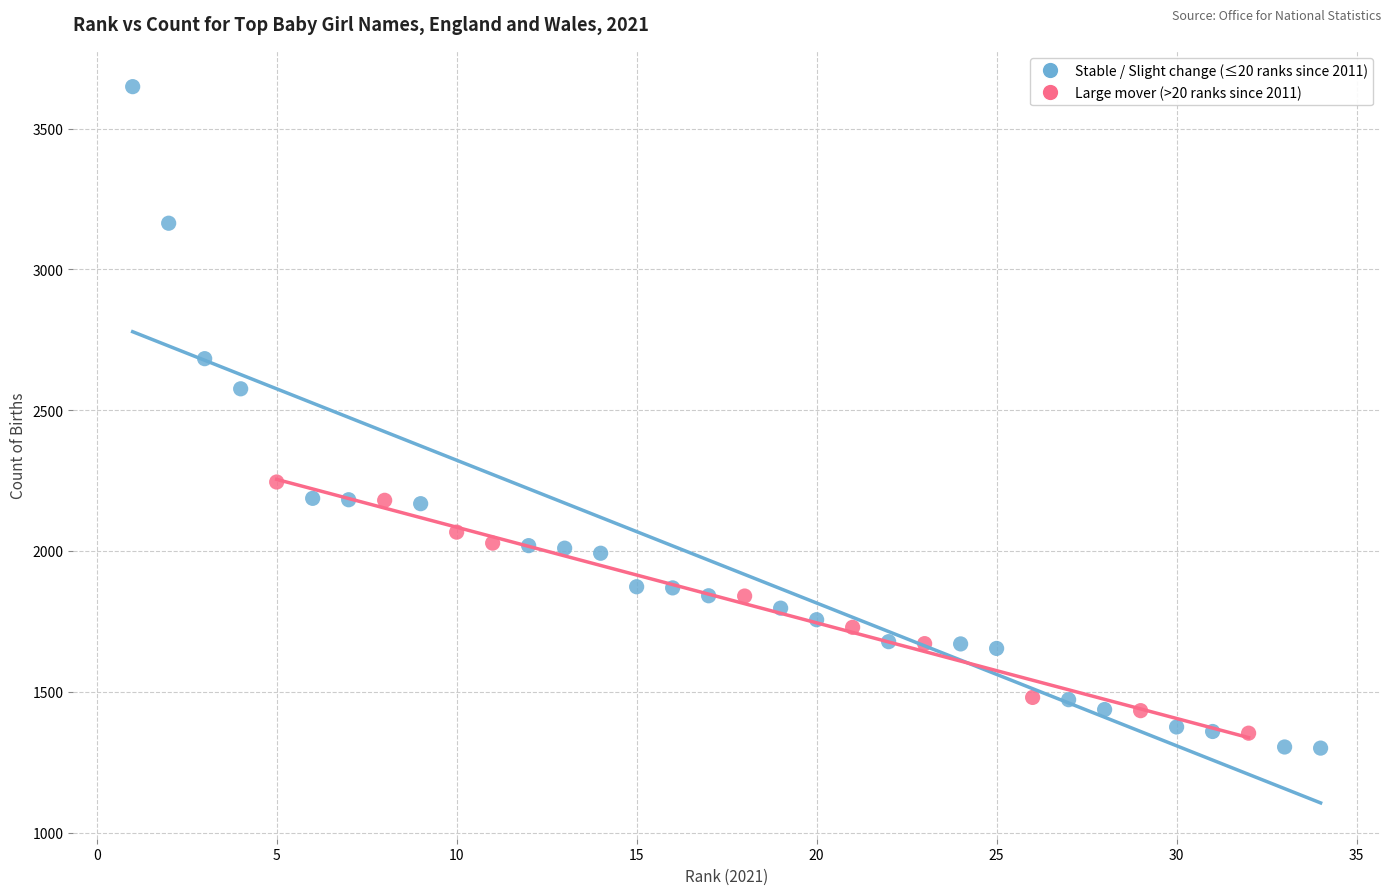

Which series has the largest Y range (max minus min)?

Stable / Slight change (≤20 ranks since 2011)